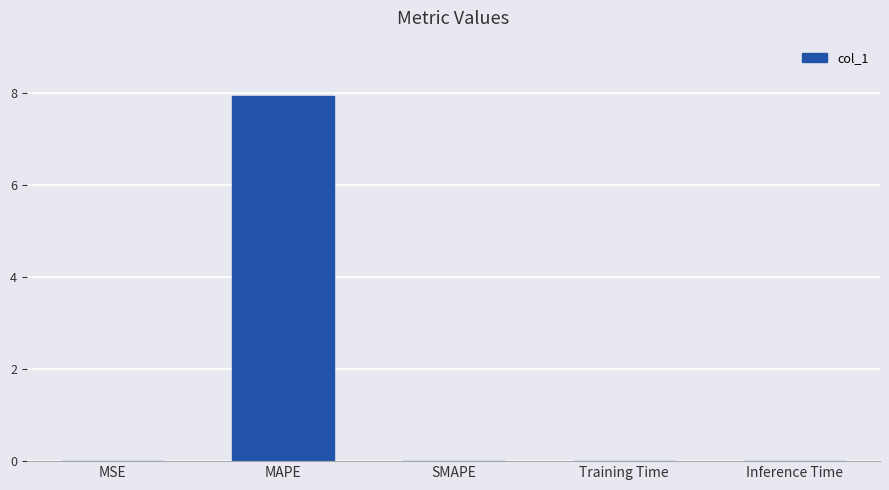

Which has a higher value, MSE or MAPE?

MAPE